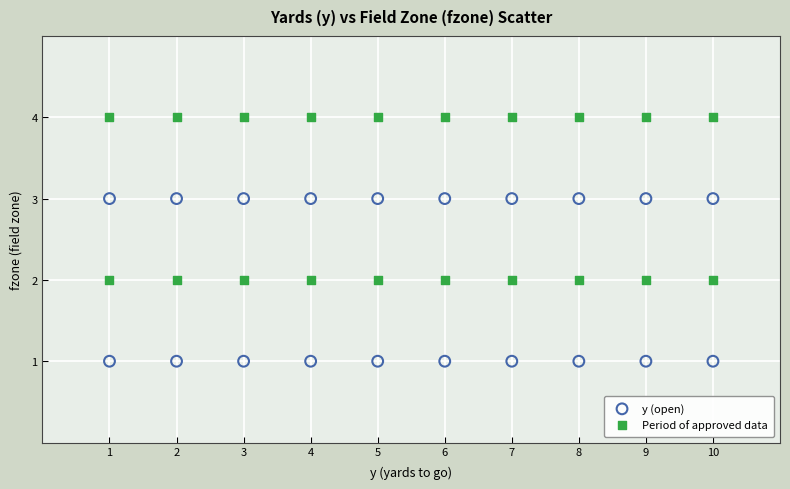

Which series contains the lowest Y value?

y (open)